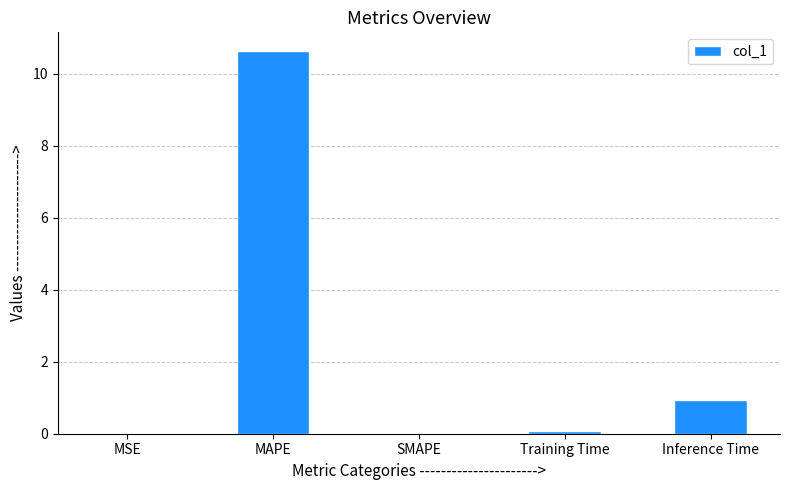

At which label is the value closest to 5?

Inference Time